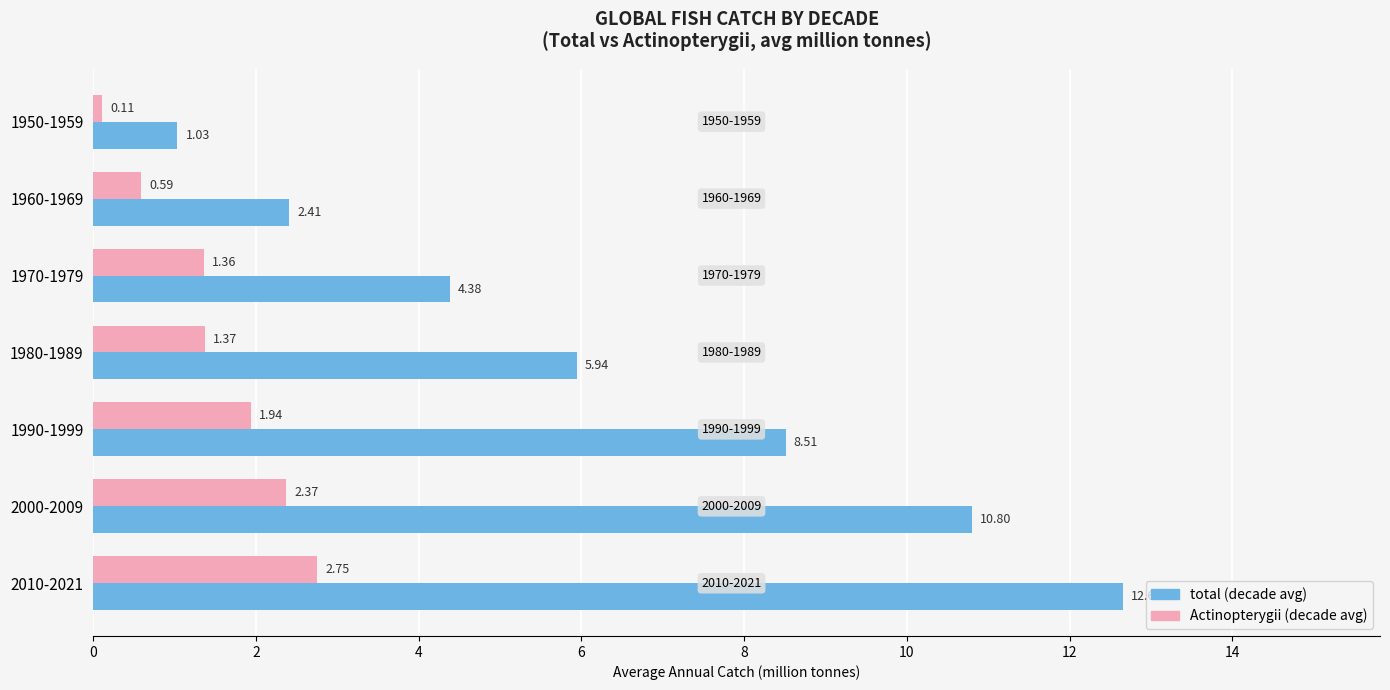

What is the sum of all Actinopterygii (decade avg) values?

10.5